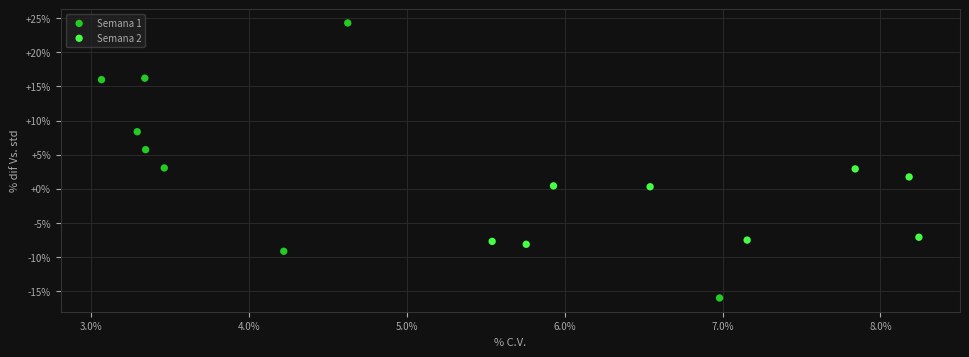

Which series reaches the maximum Y coordinate?

Semana 1